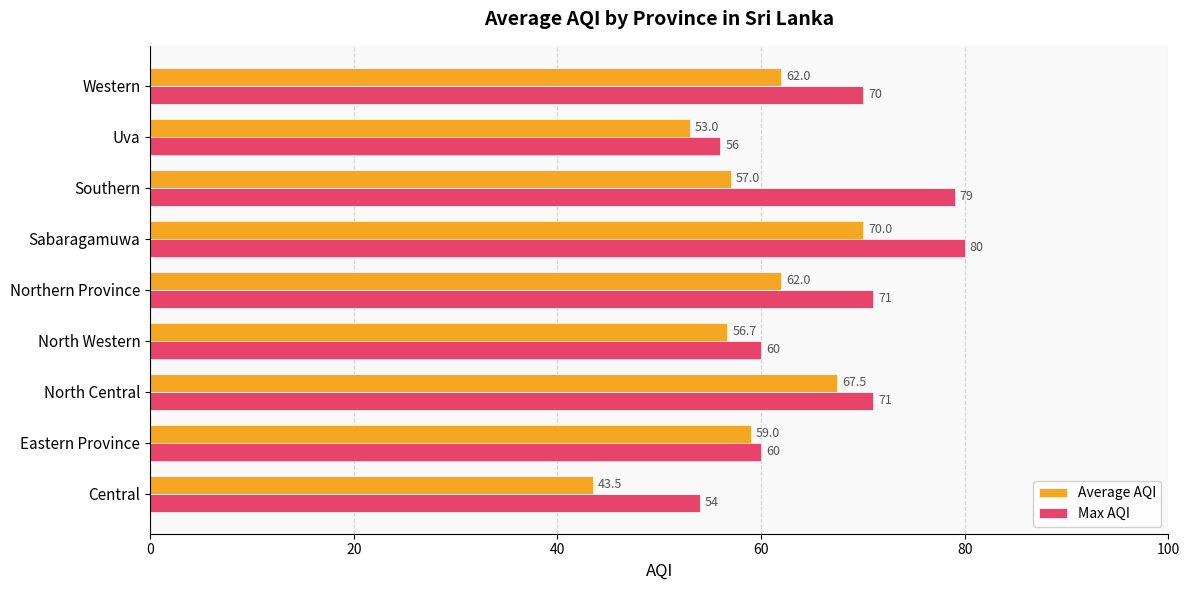

Rank the series by their maximum value, from highest to lowest.

Max AQI, Average AQI